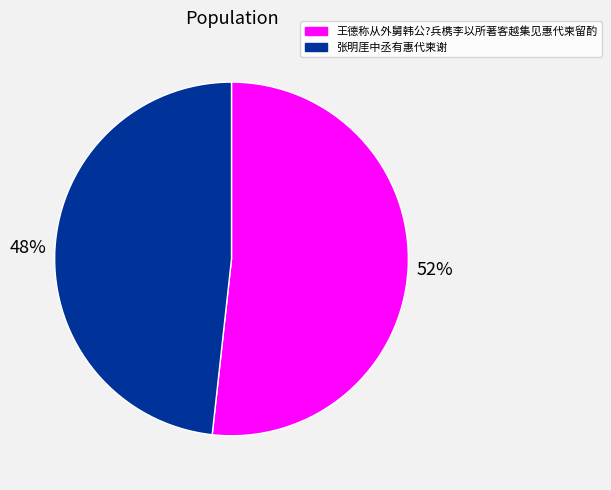

To the nearest percent, what percentage of the pie is 张明厓中丞有惠代柬谢?

48%